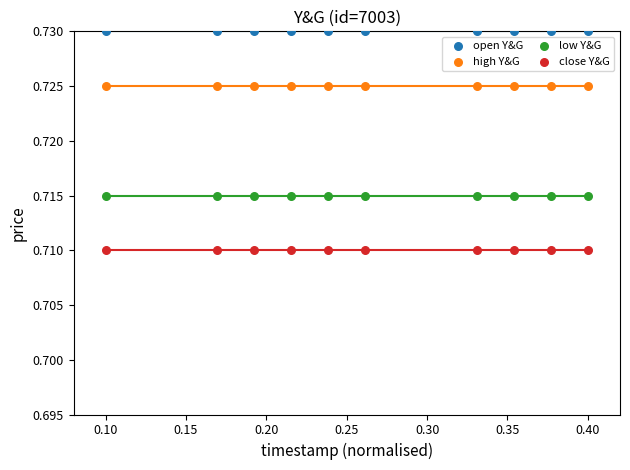

Which series reaches the minimum Y coordinate?

close Y&G